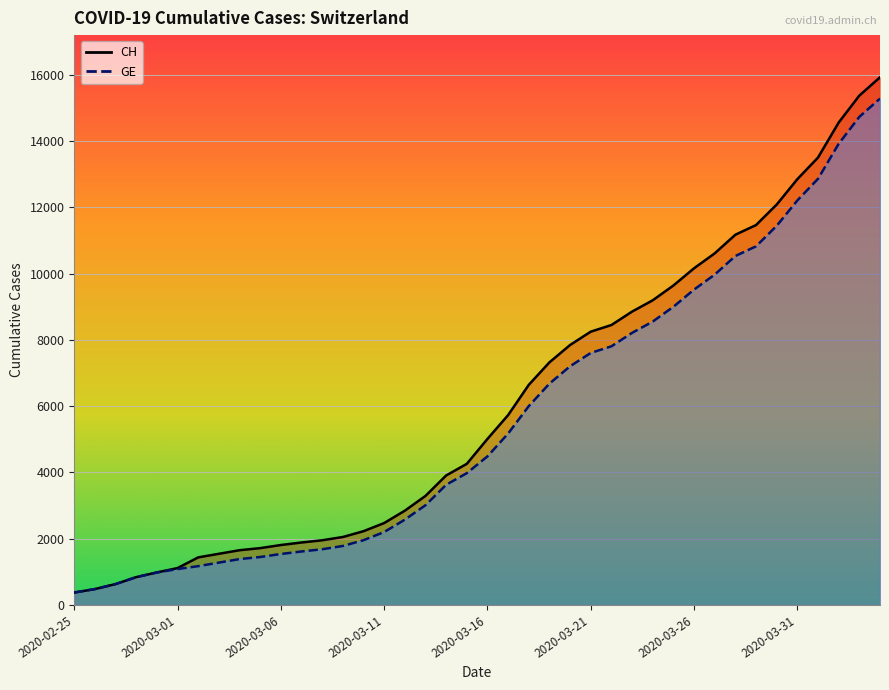

At which label does GE first exceed 4485?

2020-03-17